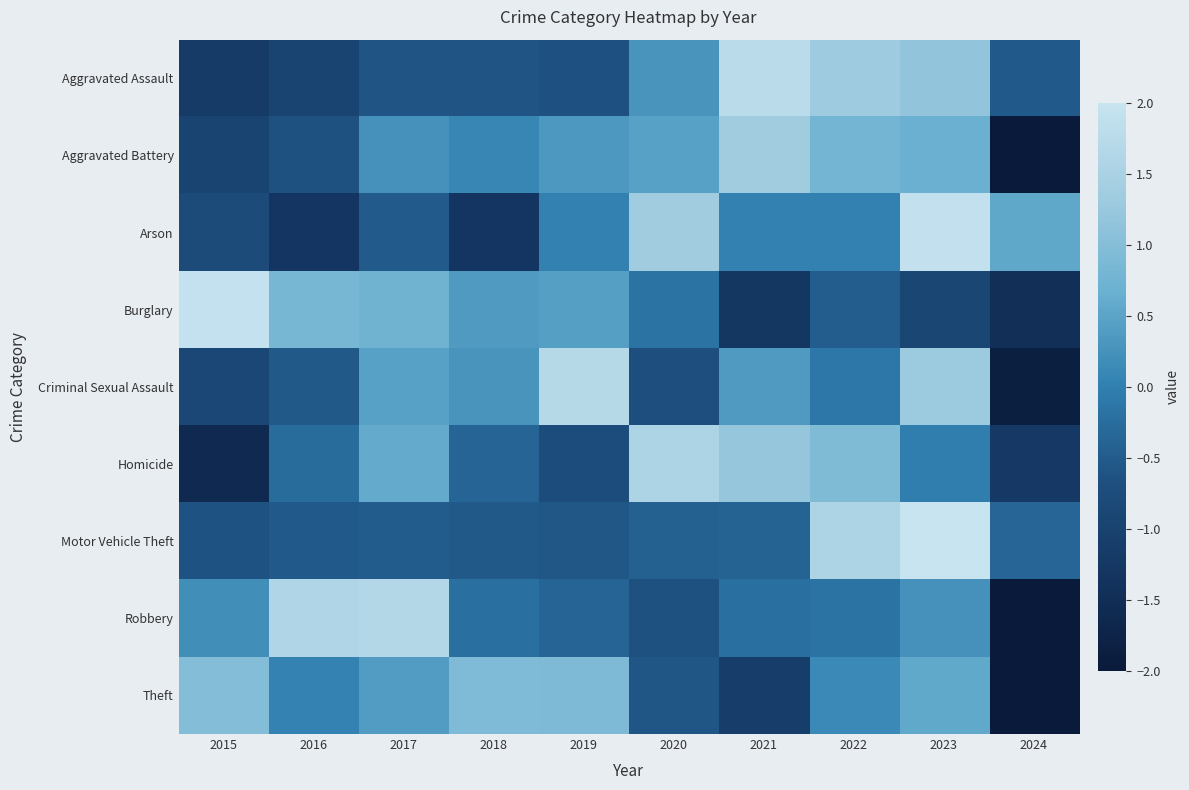

What is the maximum value shown in the chart?

2.4